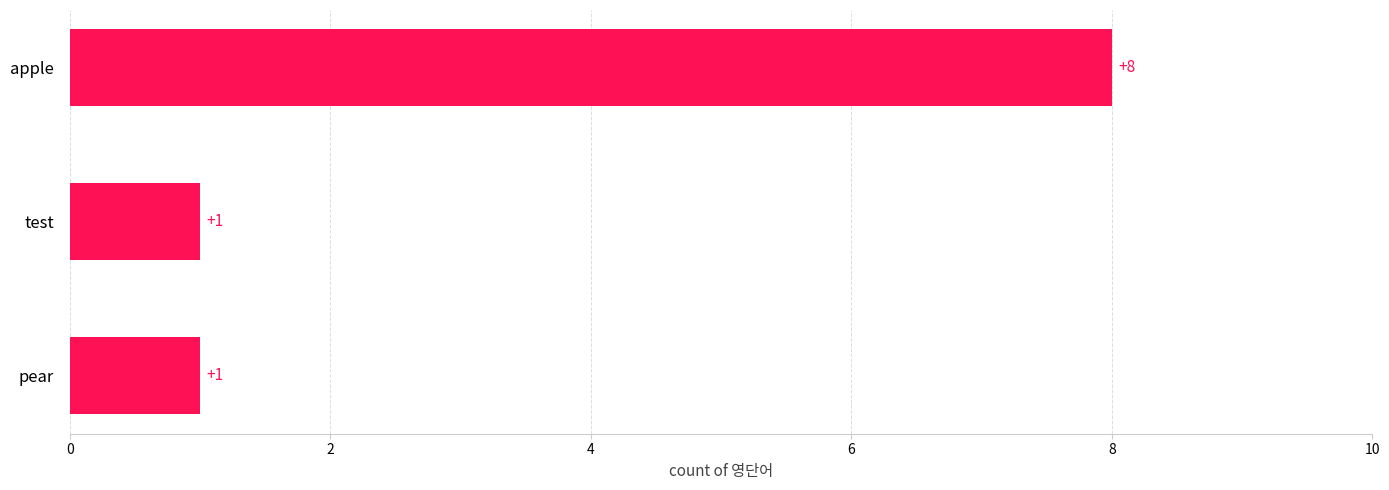

Between pear and apple, which is larger?

apple